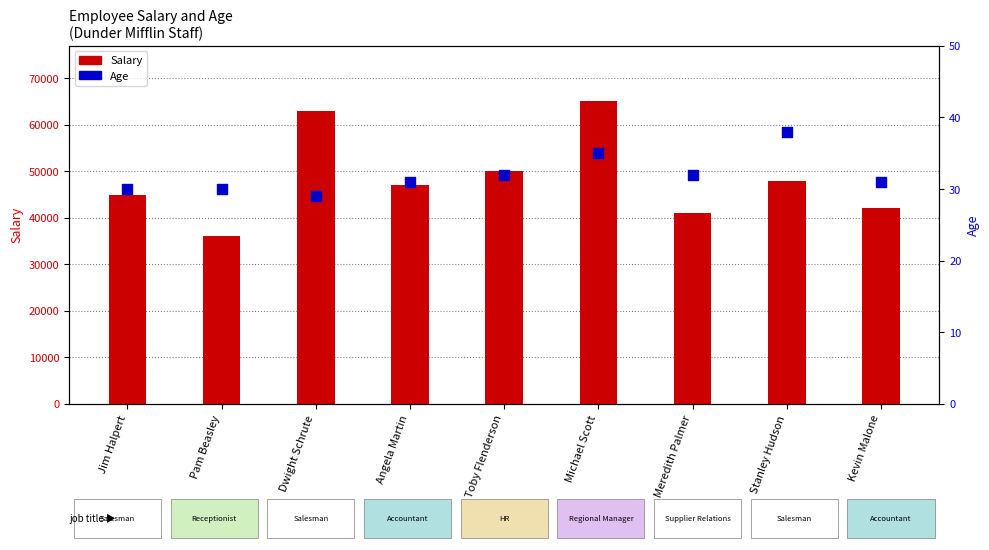

At which category is the sum across all series the highest?

Michael Scott